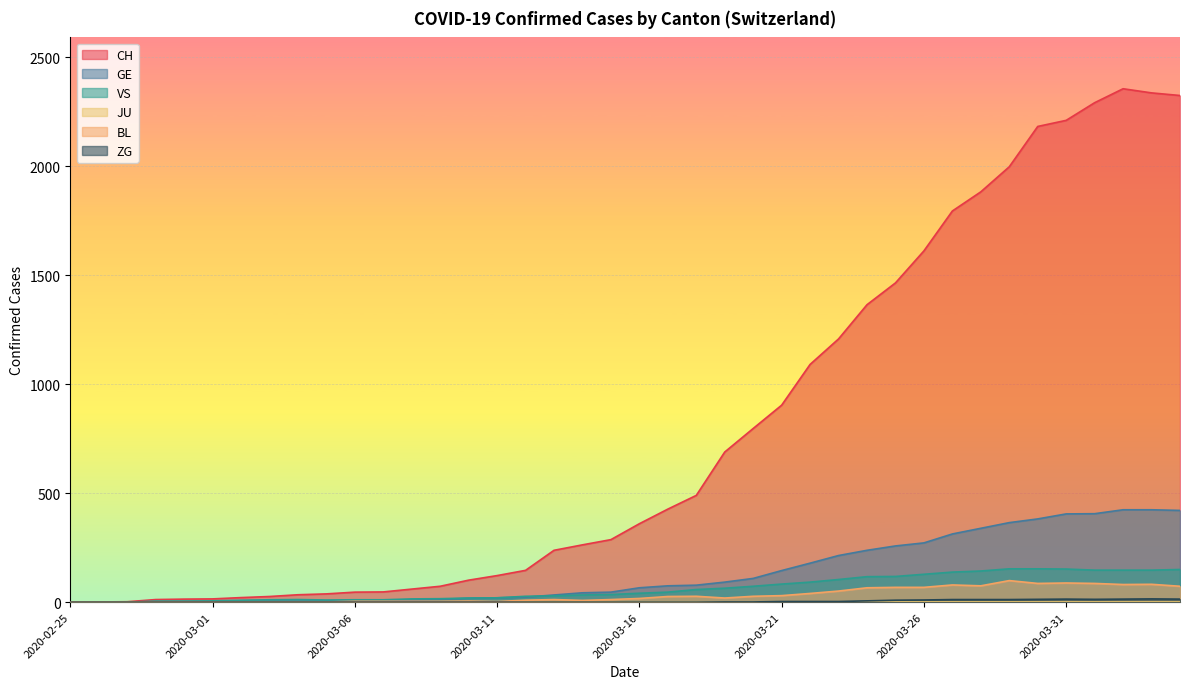

What is the greatest value displayed?

2356